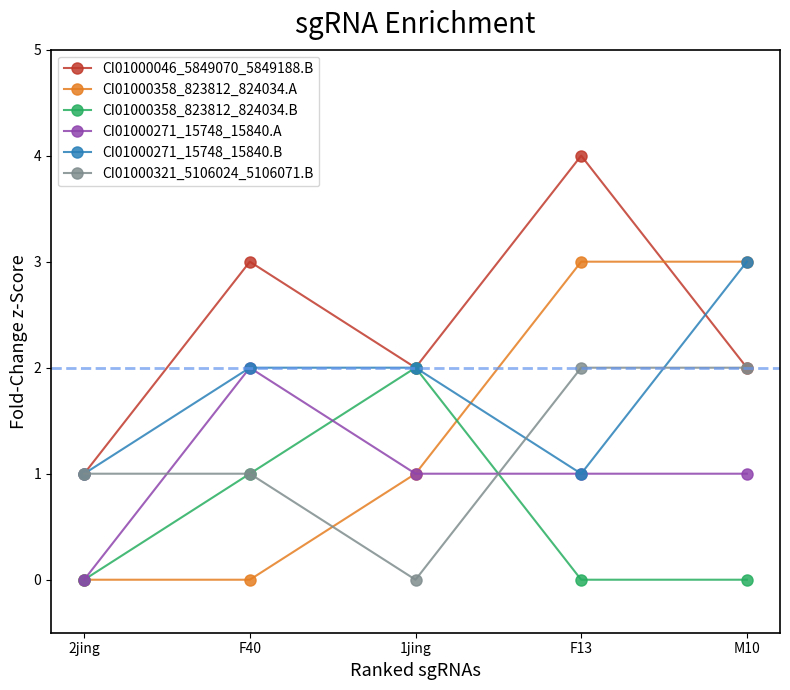

Where does the CI01000271_15748_15840.A series first go above 1?

F40